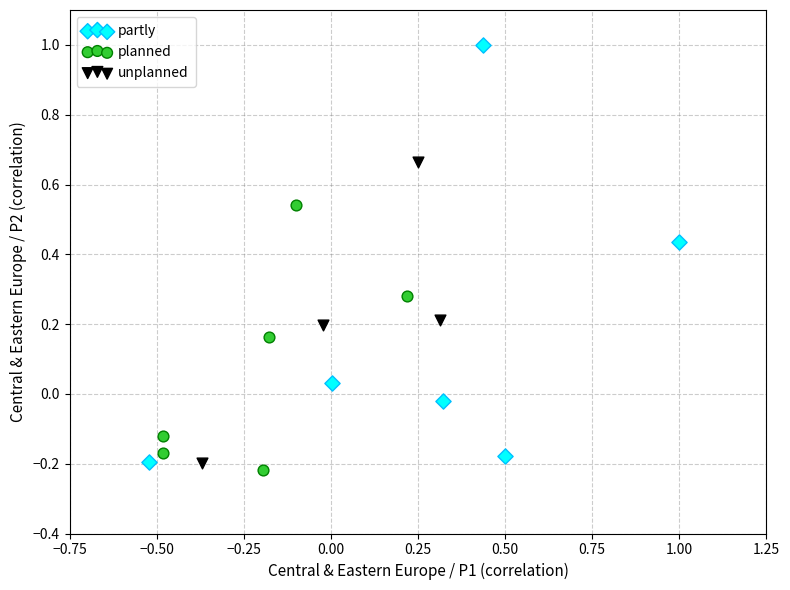

Which series has the widest spread of Y values?

partly